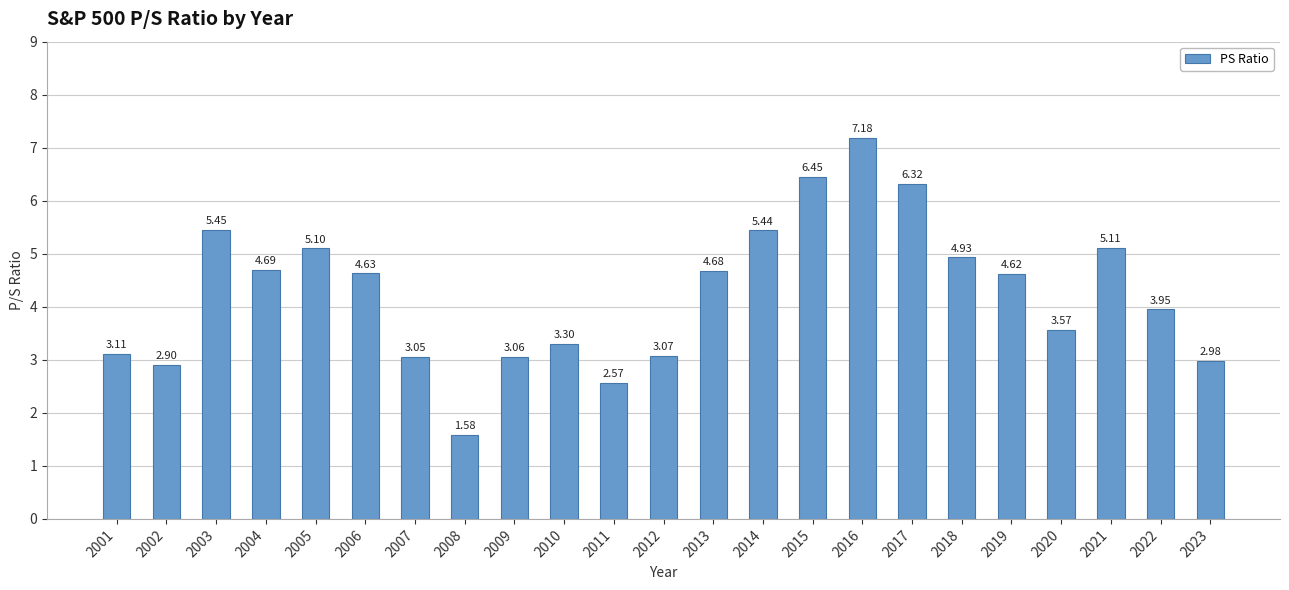

What is the sum of the values at 2005 and 2001?

8.2